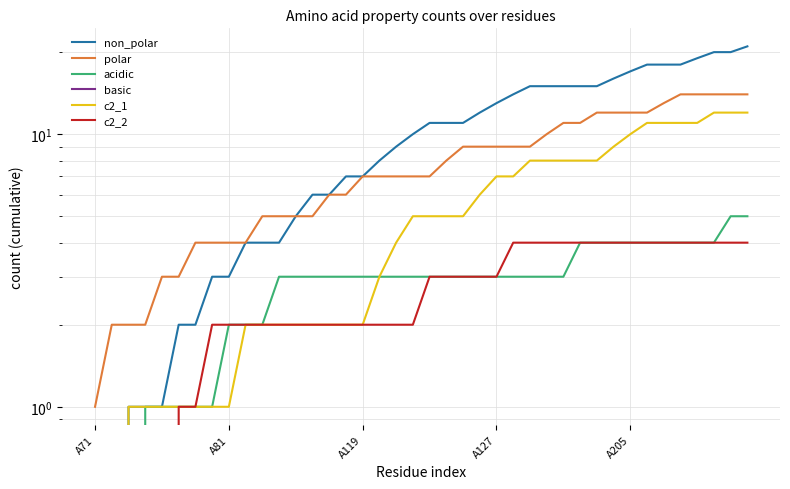

What is the sum of the polar values at 17 and 24?

16